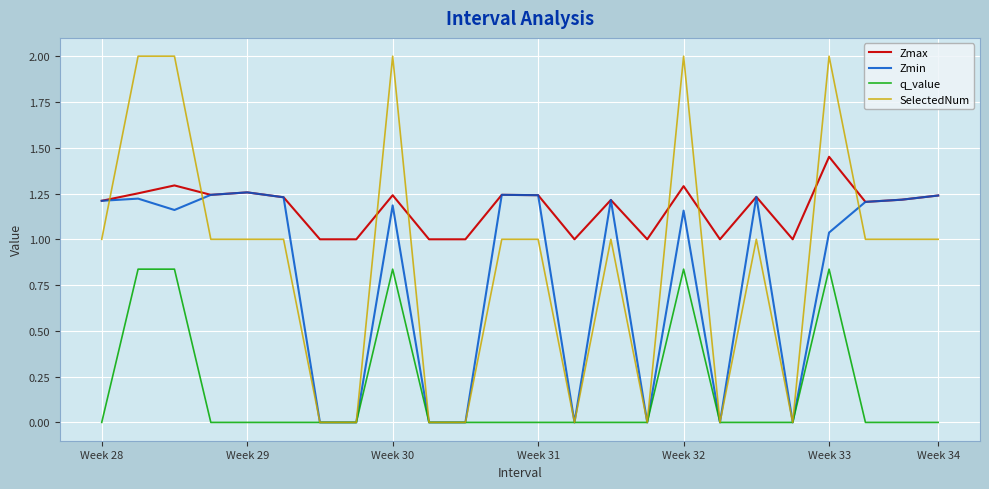

Rank the series by their maximum value, from highest to lowest.

SelectedNum, Zmax, Zmin, q_value